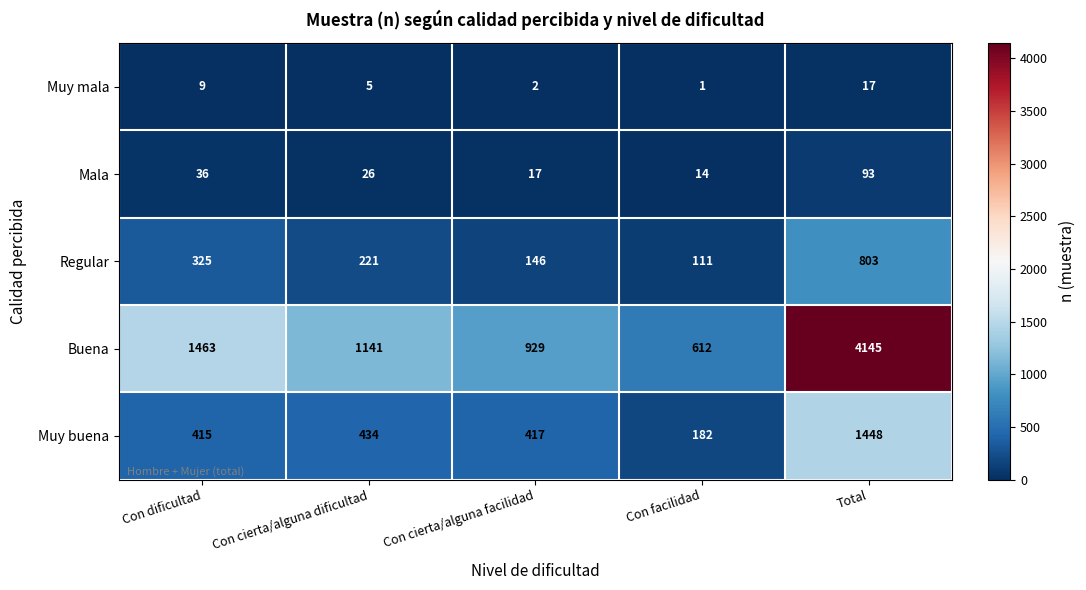

At which category is the sum across all series the highest?

Total